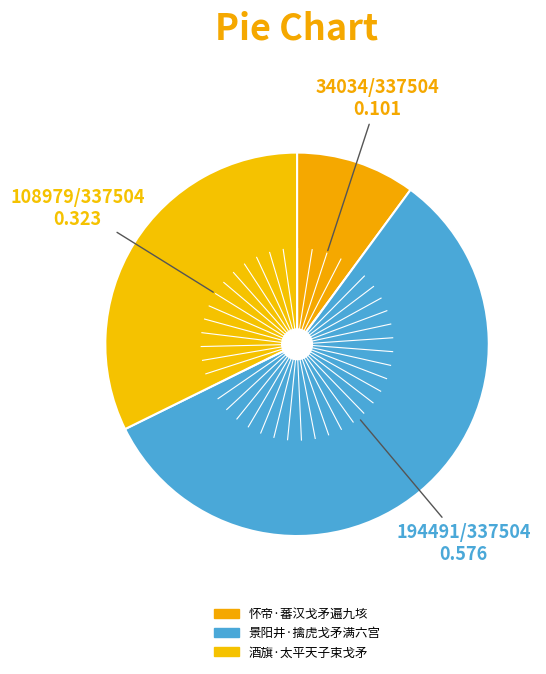

The 酒旗·太平天子束戈矛 slice represents 32% of the pie. True or false?

True